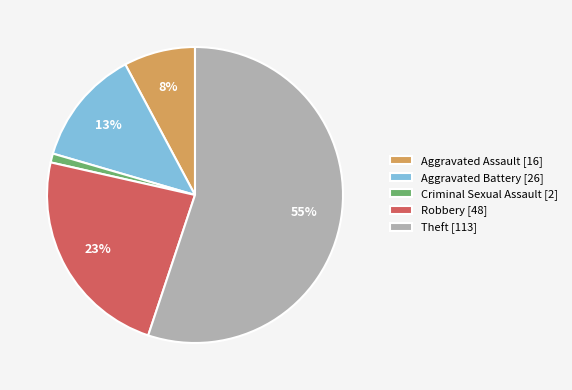

To the nearest percent, what is the difference between the largest and smallest slice percentages?

54%